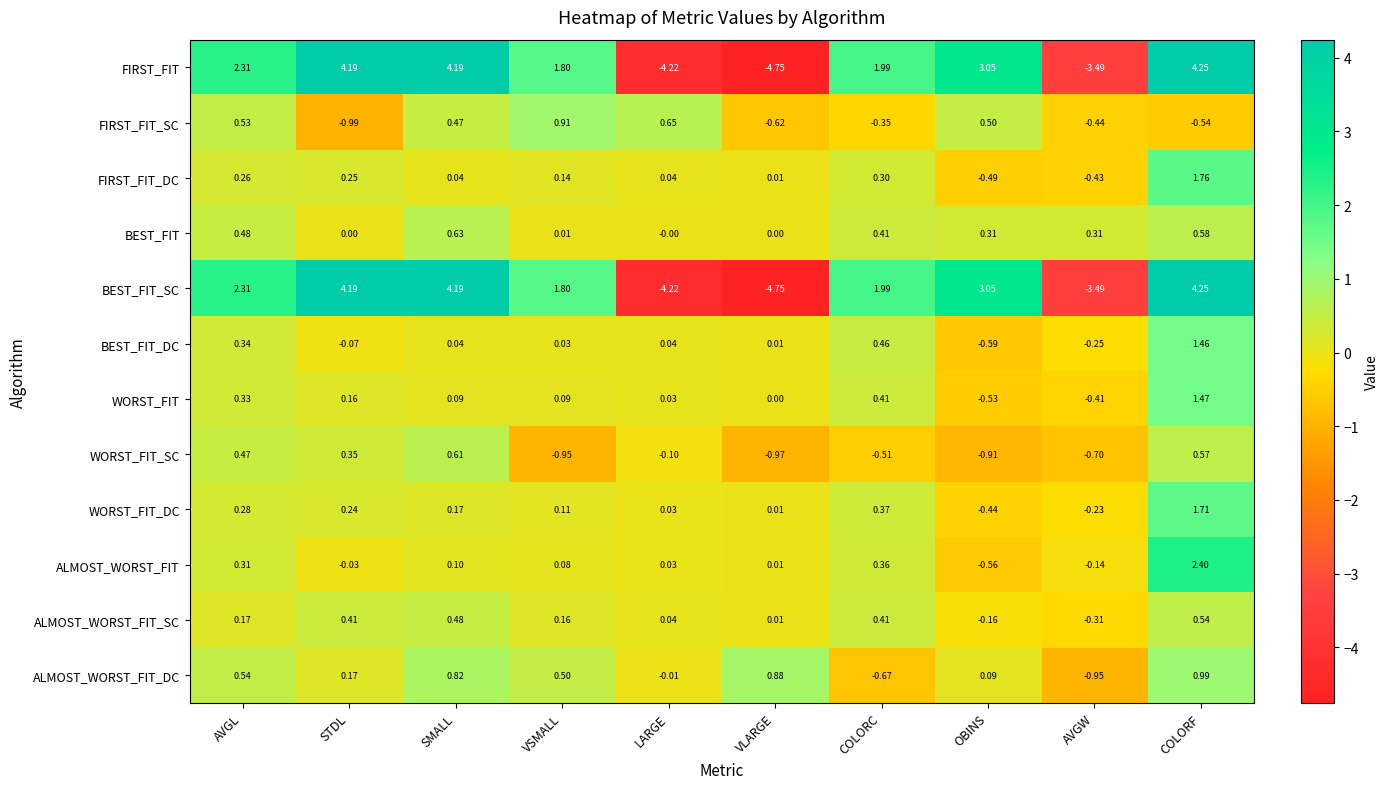

List the labels in order of ALMOST_WORST_FIT_DC value, largest first.

COLORF, VLARGE, SMALL, AVGL, VSMALL, STDL, OBINS, LARGE, COLORC, AVGW